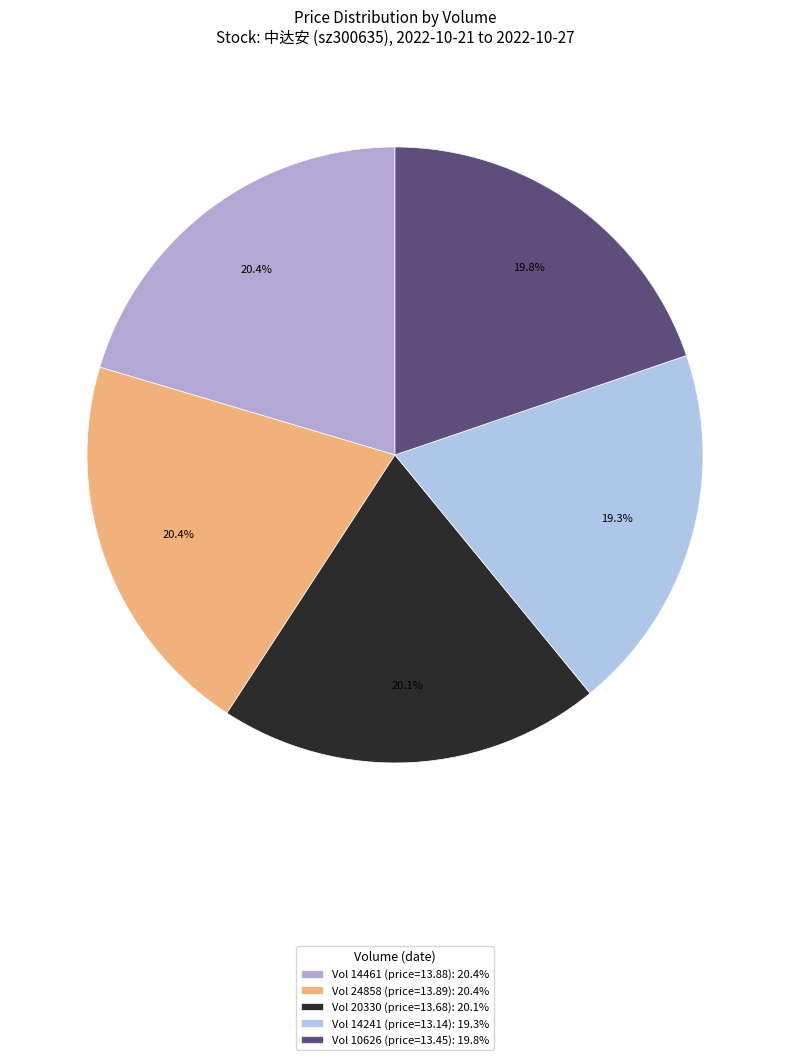

Count the number of slices in the pie.

5